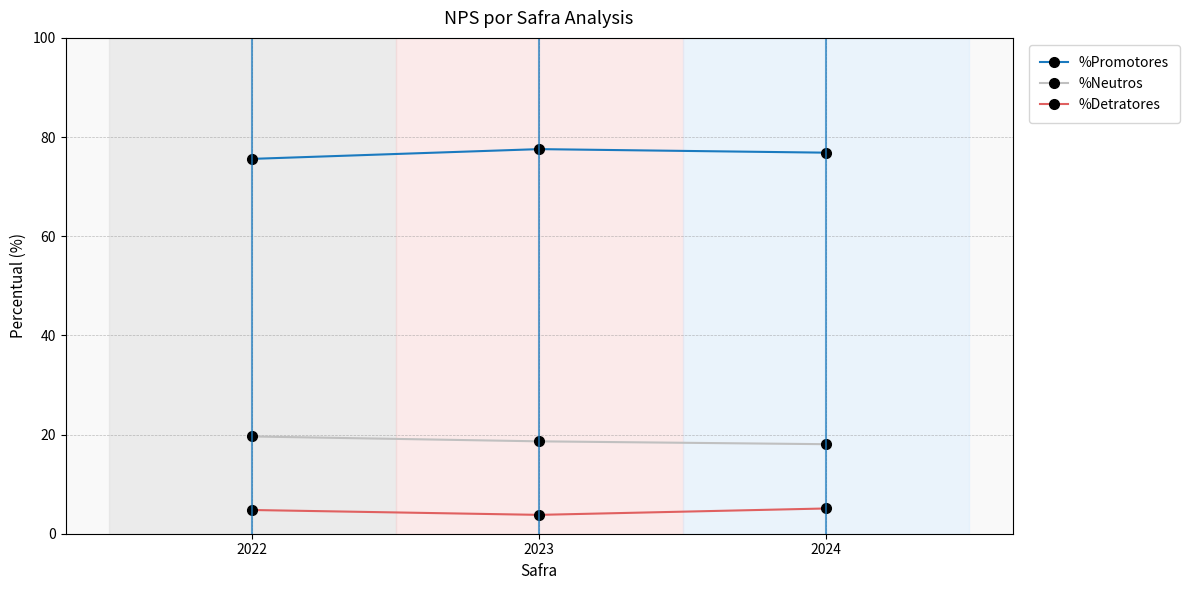

The %Neutros series shows 18.1 at 2024. True or false?

True